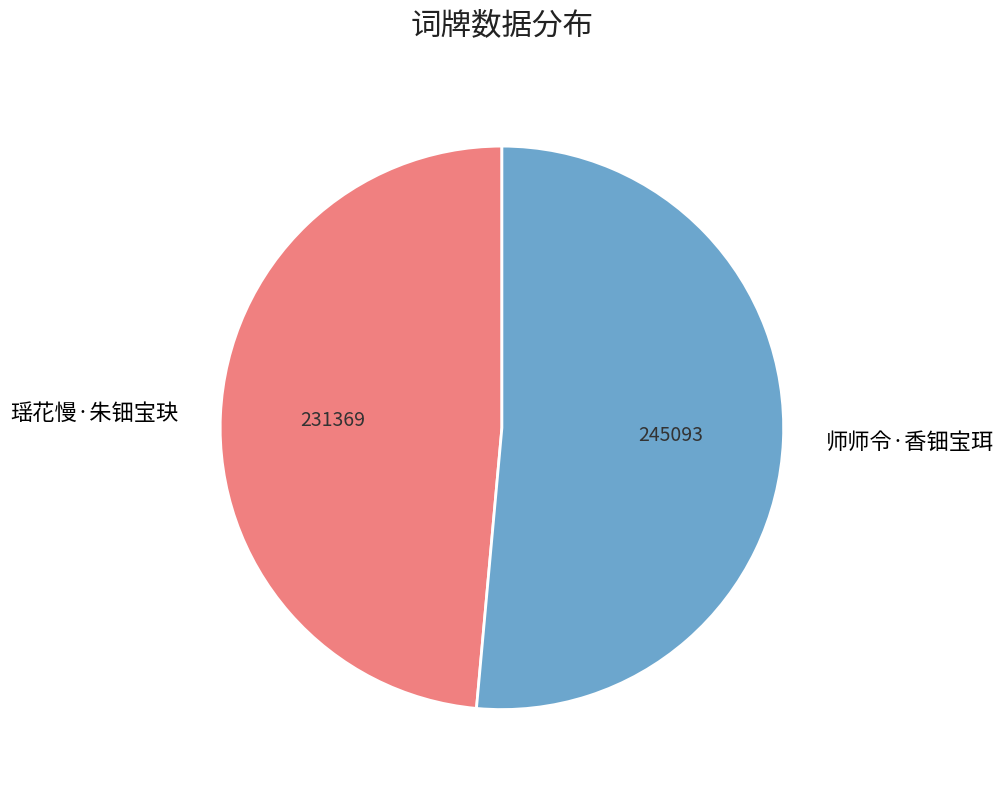

Rank the categories by value from lowest to highest.

瑶花慢·朱钿宝玦, 师师令·香钿宝珥